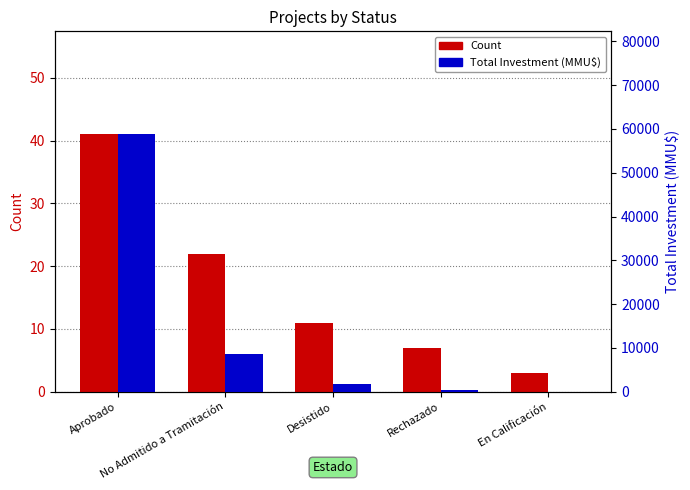

List the series in order of their peak value, lowest first.

Count, Total Investment (MMU$)